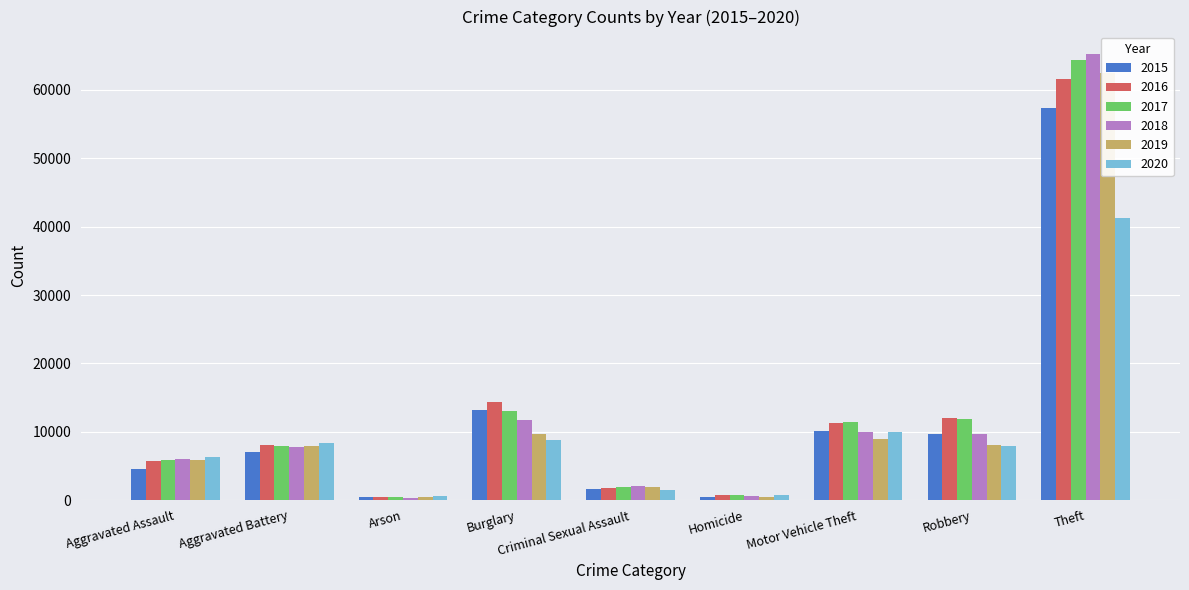

What is the label of the 1st bar from the right?

Theft